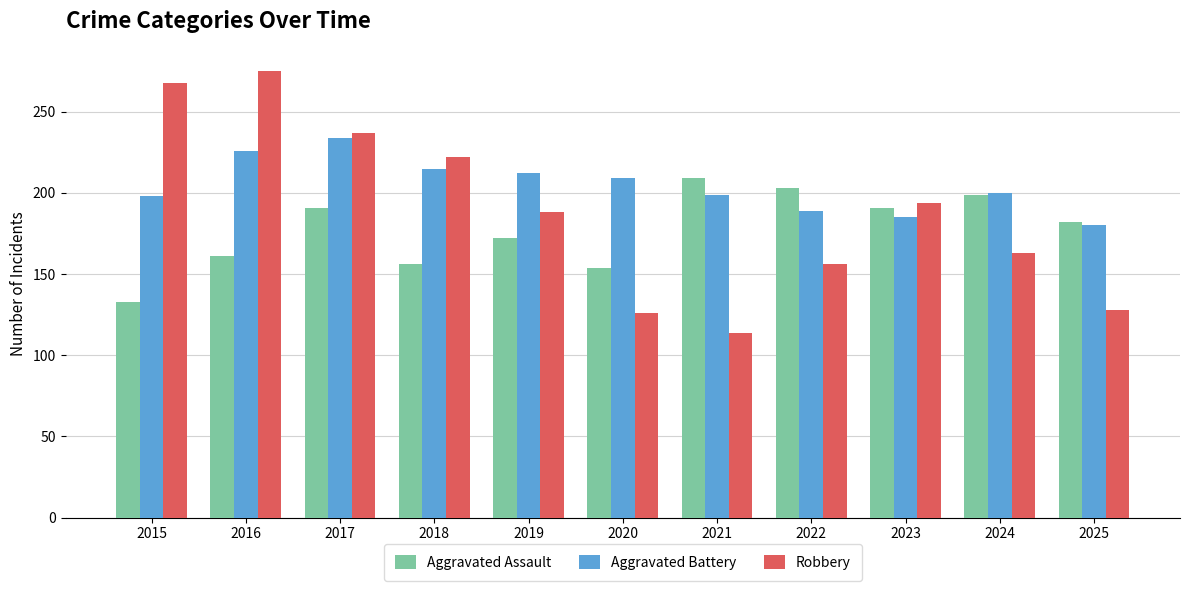

What is the minimum value for Aggravated Assault?

133